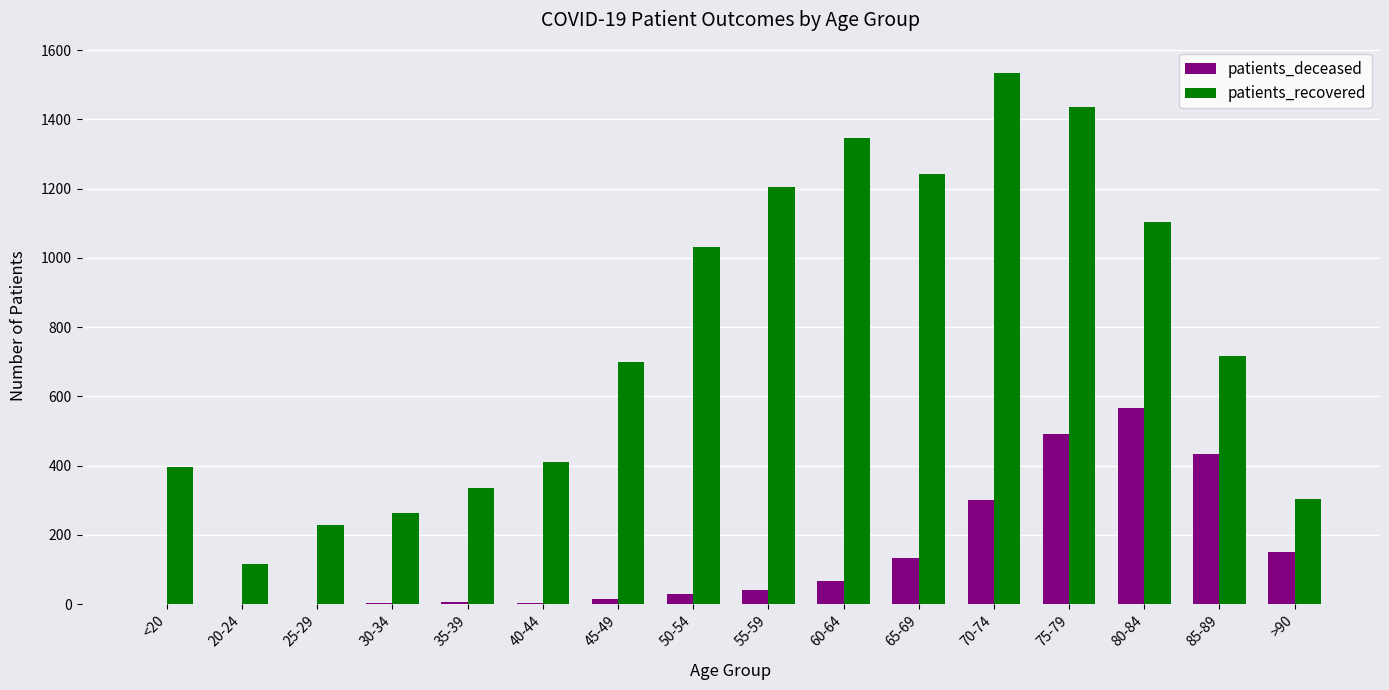

Count the number of data series in this chart.

2